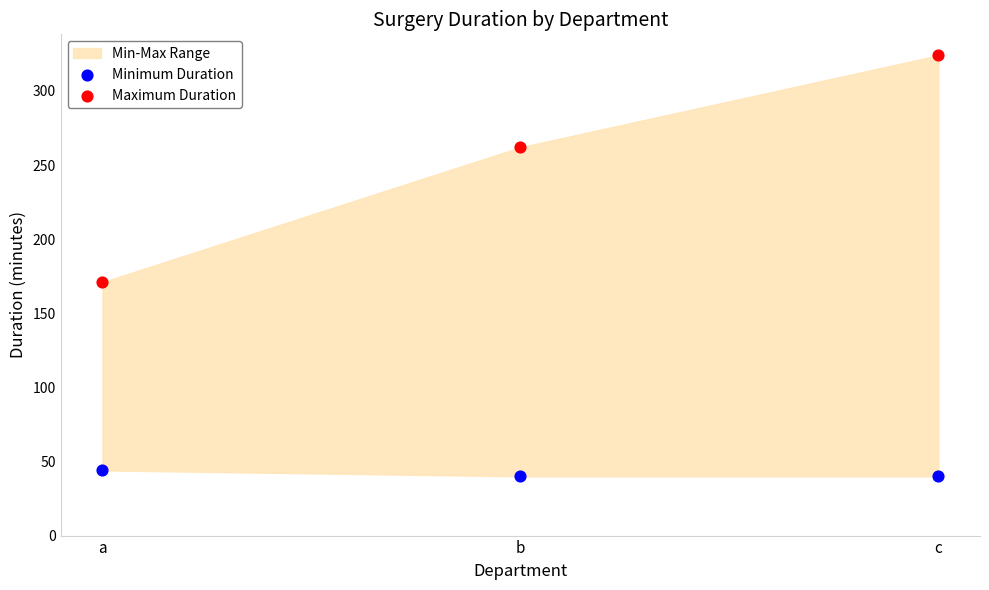

Across all series, what Y value is closest to 182?

171